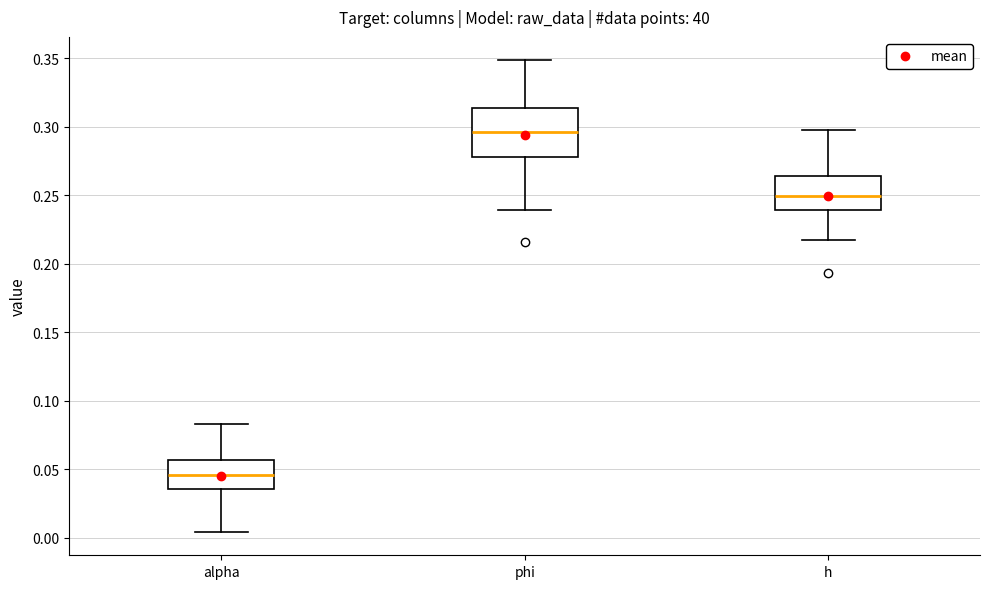

Reading left to right, transcribe this box plot: for each box, give where its median line is, the range the box spans, and where its two whiskers end, as read against the y-axis. The values are not printed on the chart, so give them approximately, as read against the axis.

alpha: median 0.045, box 0.035 to 0.055, whiskers 0.005 to 0.085
phi: median 0.295, box 0.280 to 0.315, whiskers 0.240 to 0.350
h: median 0.250, box 0.240 to 0.265, whiskers 0.220 to 0.300